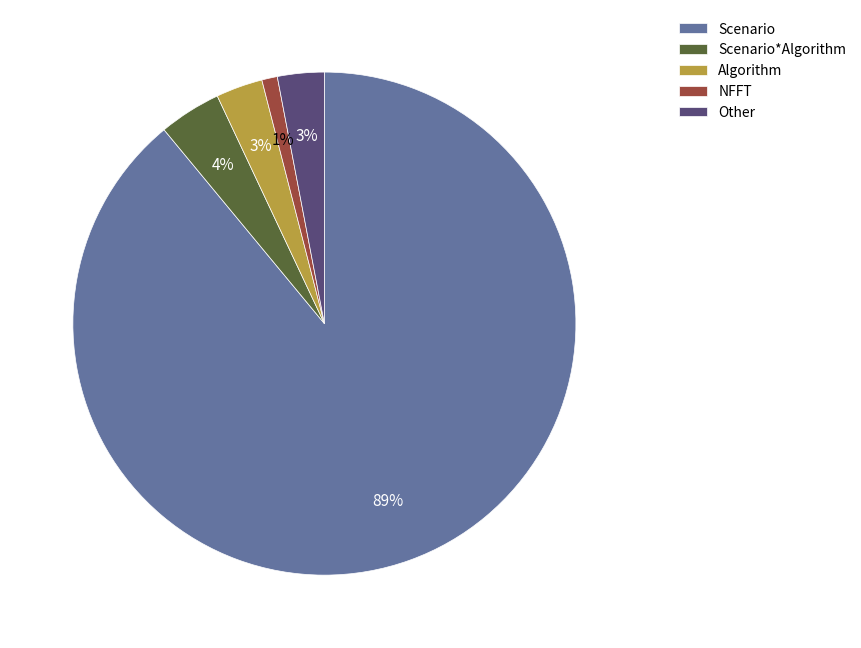

What is the ratio of the value at Algorithm to the value at Scenario*Algorithm?

0.8